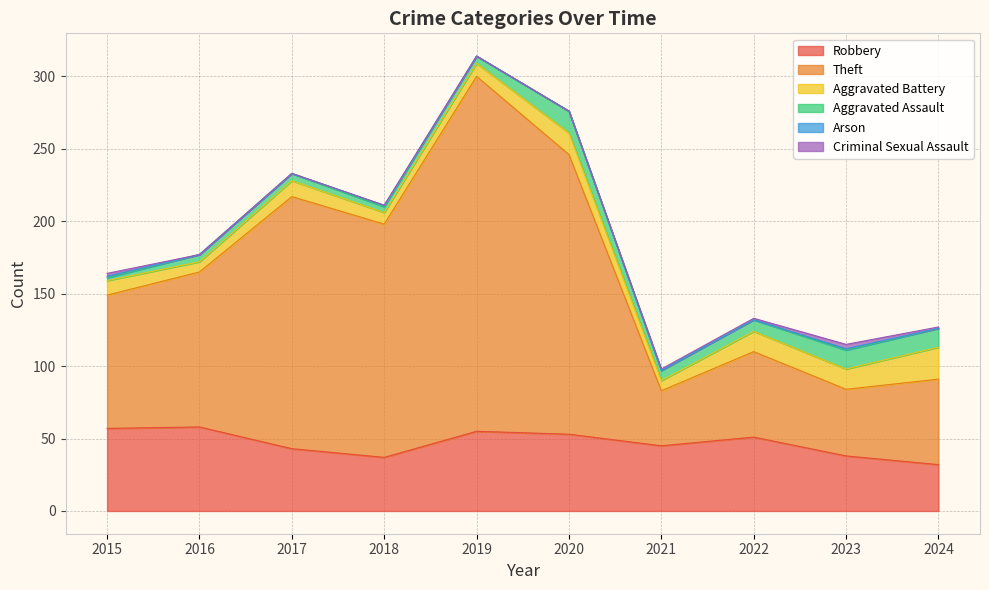

Between 2023 and 2018, which is larger?

2023